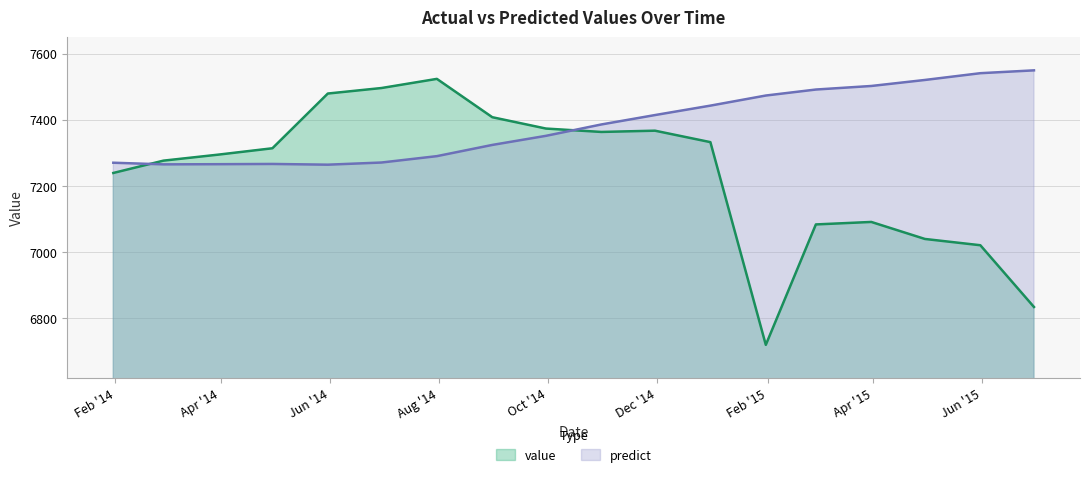

How many lines are shown in the chart?

2